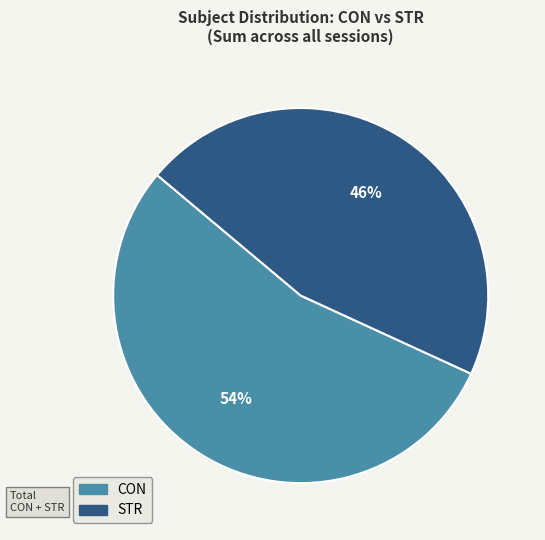

True or false: STR accounts for 46% of the total.

True